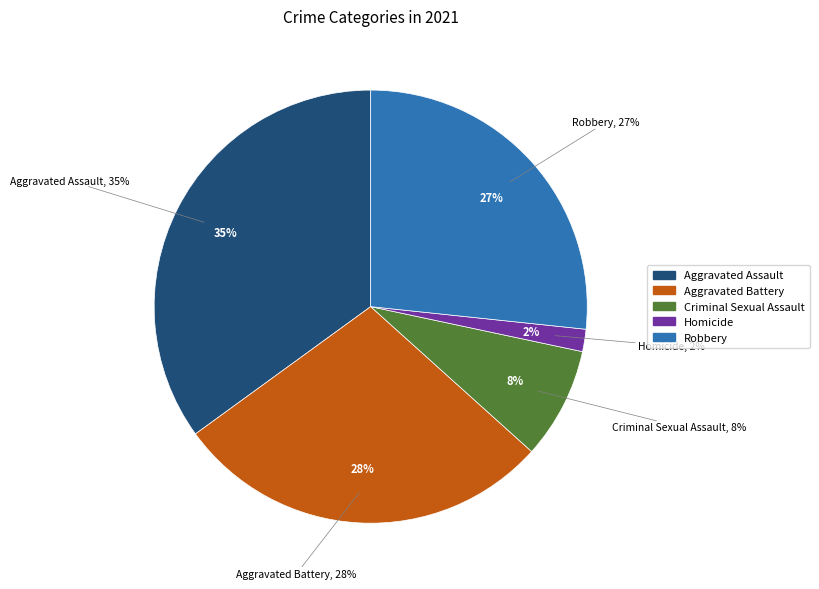

To the nearest percent, what percentage of the pie is Aggravated Battery?

28%